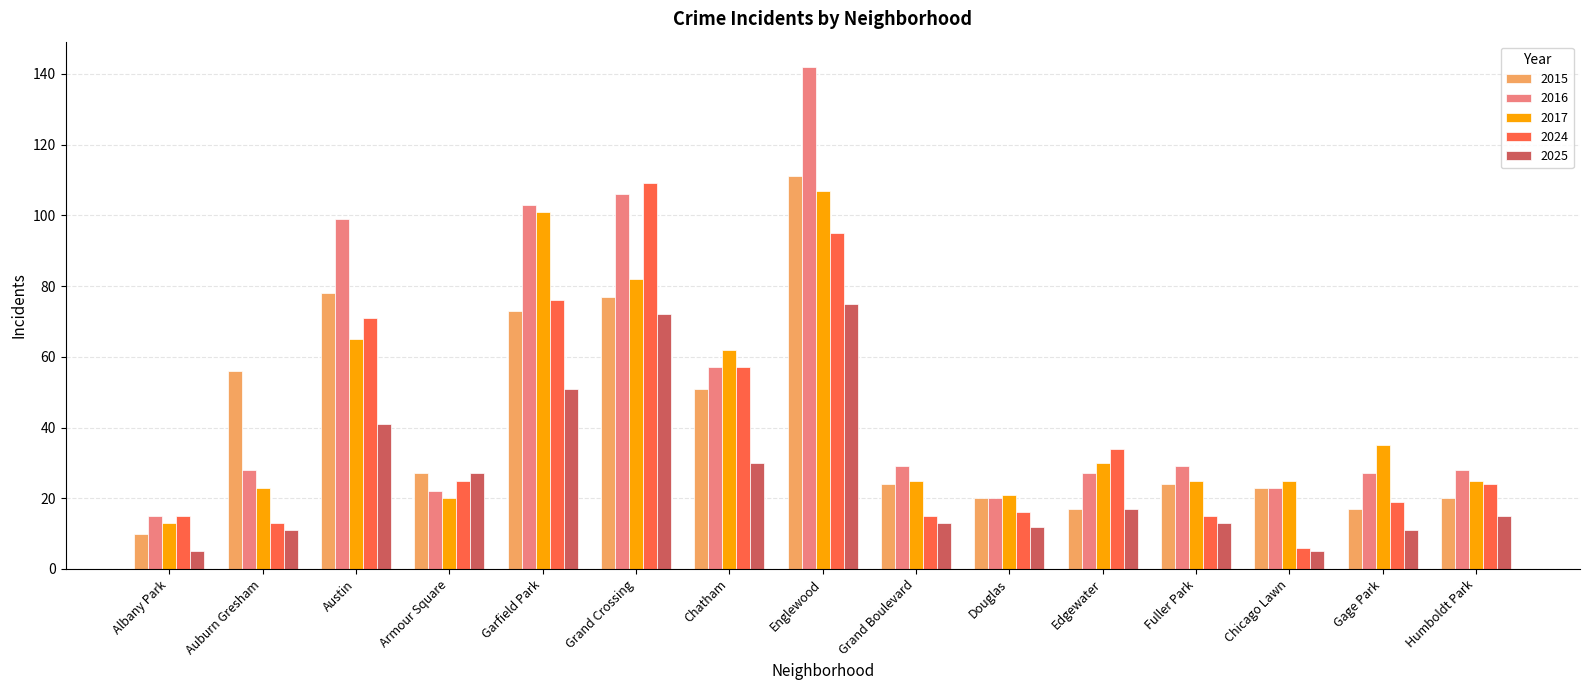

Which category has the highest value in the 2017 series?

Englewood